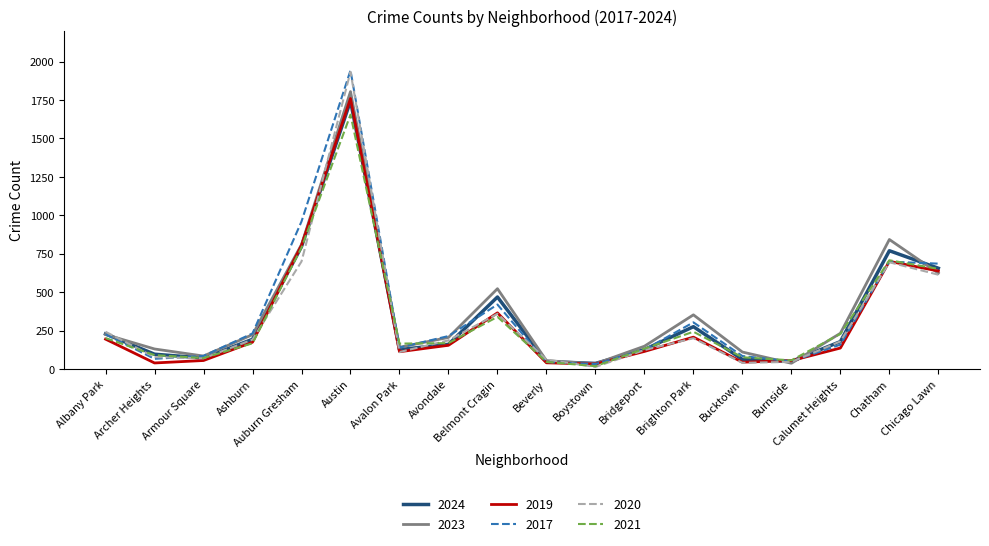

At which category is the sum across all series the highest?

Austin